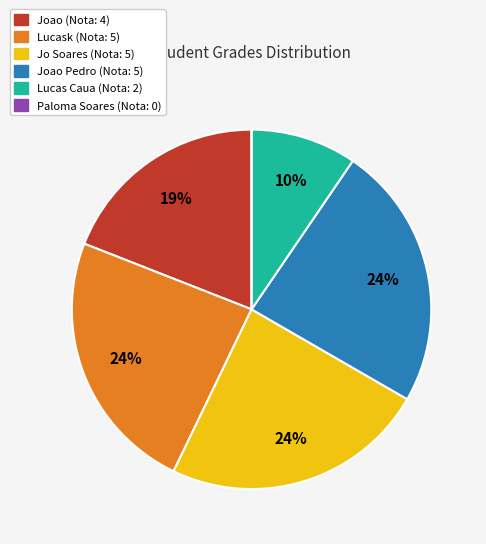

To the nearest percent, what is the average slice percentage?

17%